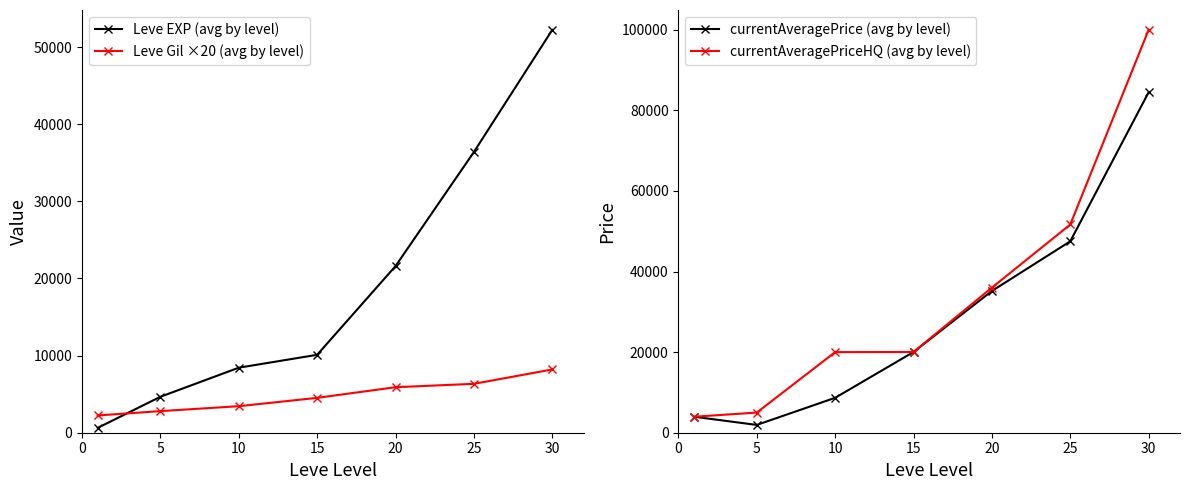

At which label is currentAveragePriceHQ (avg by level) closest to 51980?

25